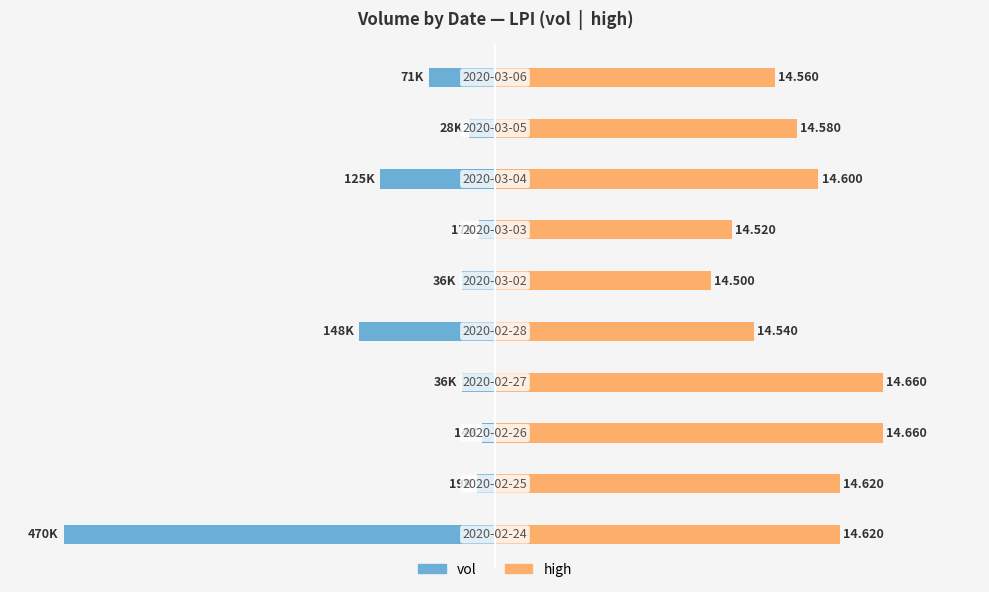

Which has a higher value, 1 or 7?

1